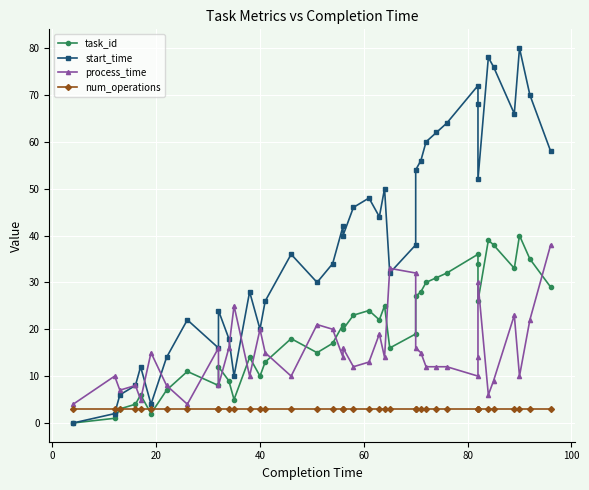

What is the greatest value displayed?

80